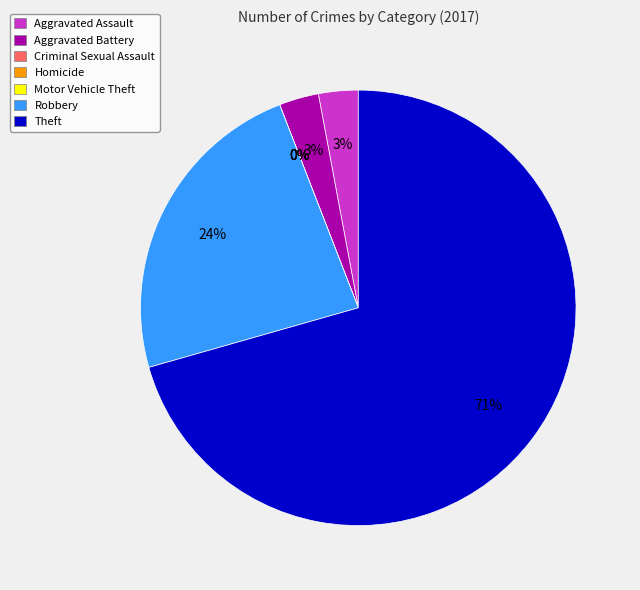

How many segments does this pie chart have?

7